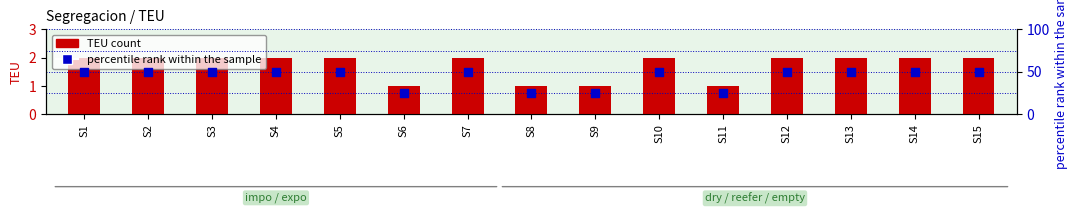

Which series contains the highest Y value?

percentile rank within the sample